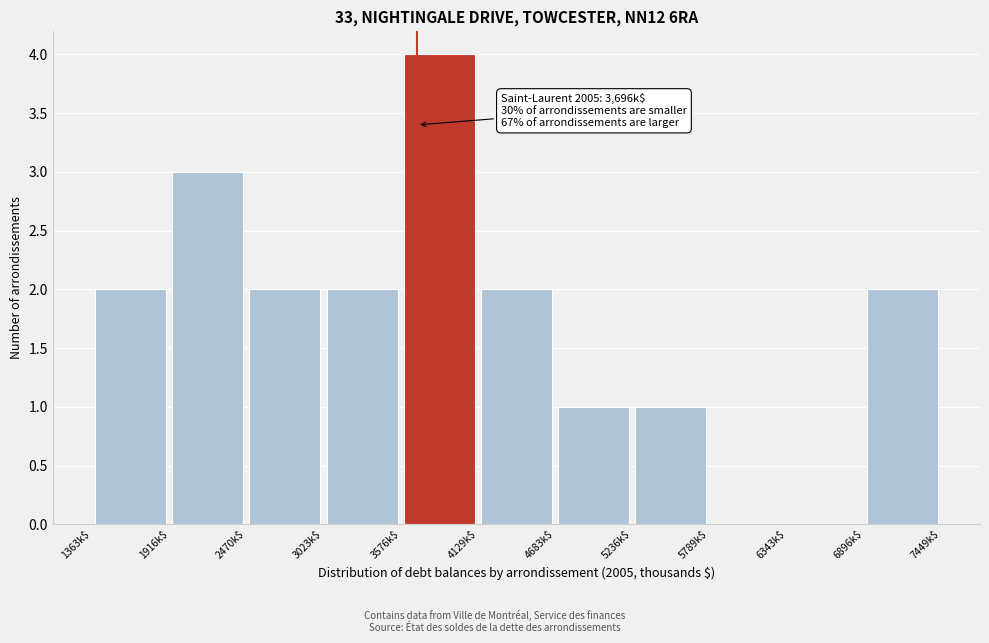

Which range on the x-axis has the tallest bar?

3600 to 4100